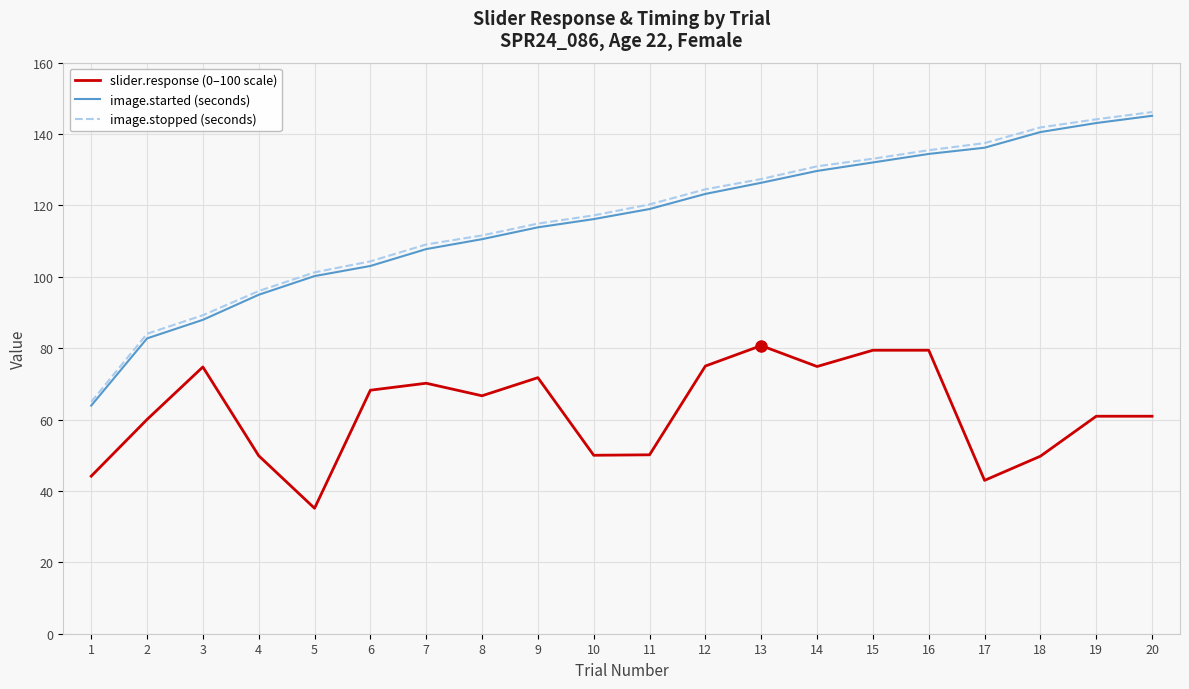

True or false: slider.response (0–100 scale) and image.stopped (seconds) cross at least once.

False